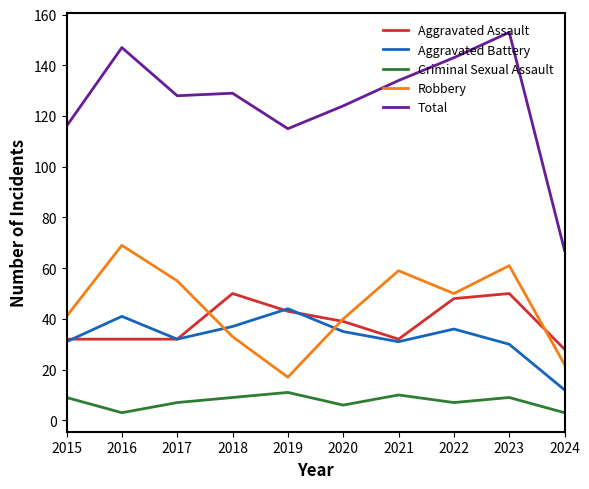

At which category is the sum across all series the highest?

2023